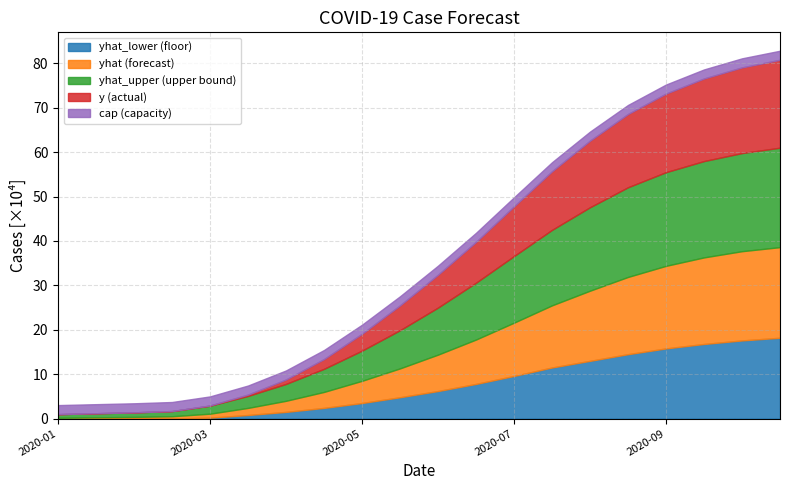

Which series ends up on top after the final intersection of cap and yhat_upper?

yhat_upper